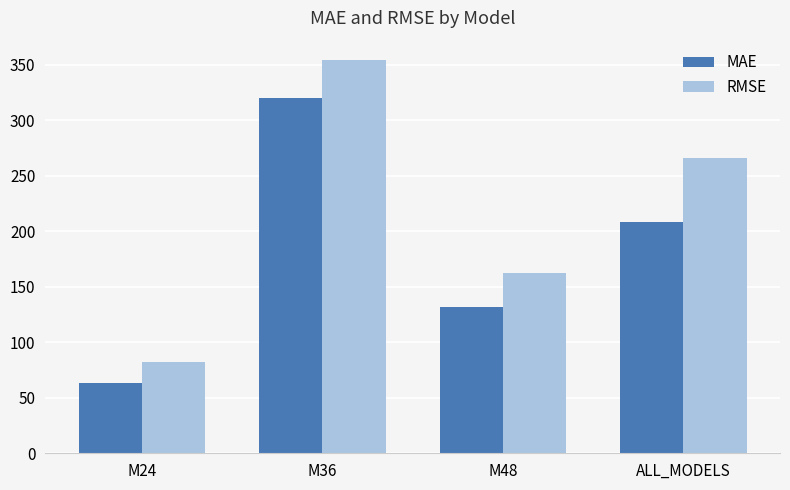

At which label does RMSE first exceed 266?

M36